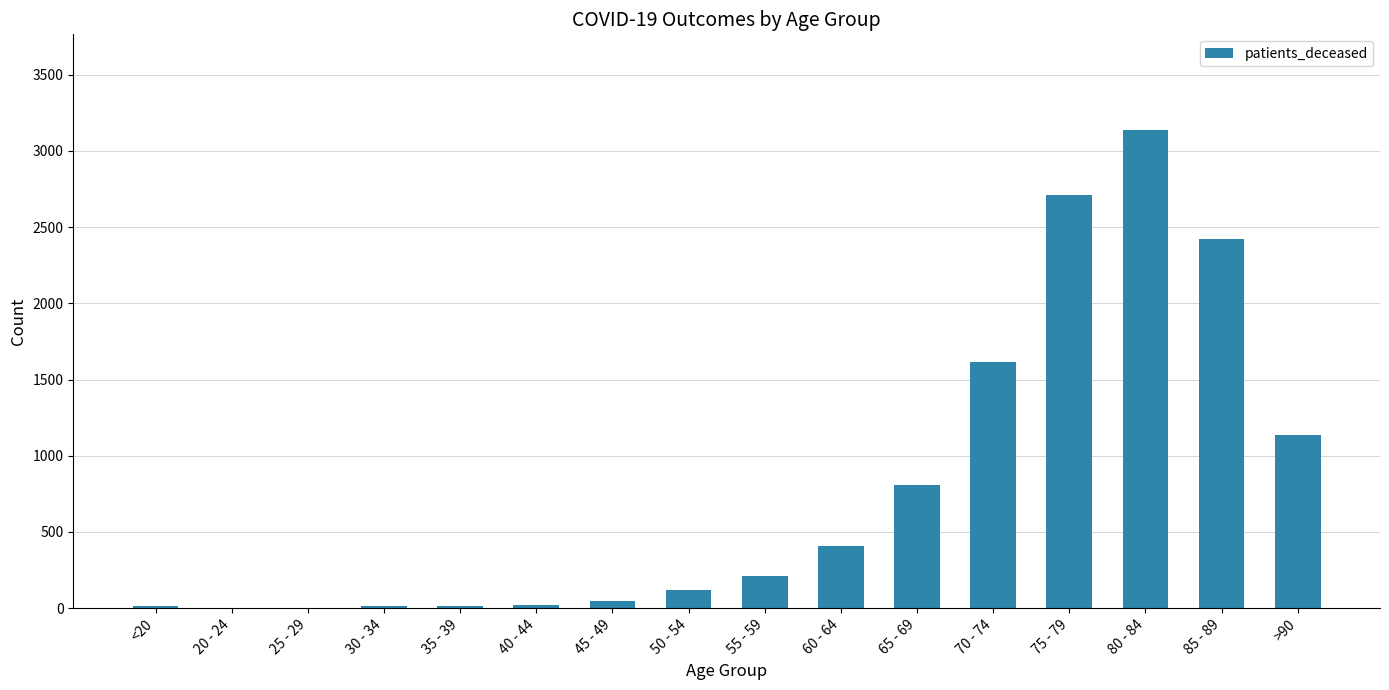

Is it true that the value at 65 - 69 is 805?

True